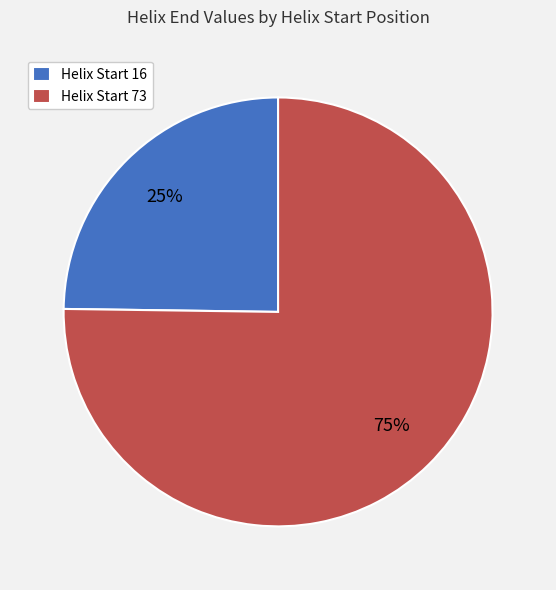

What is the smallest slice in the pie chart?

Helix Start 16